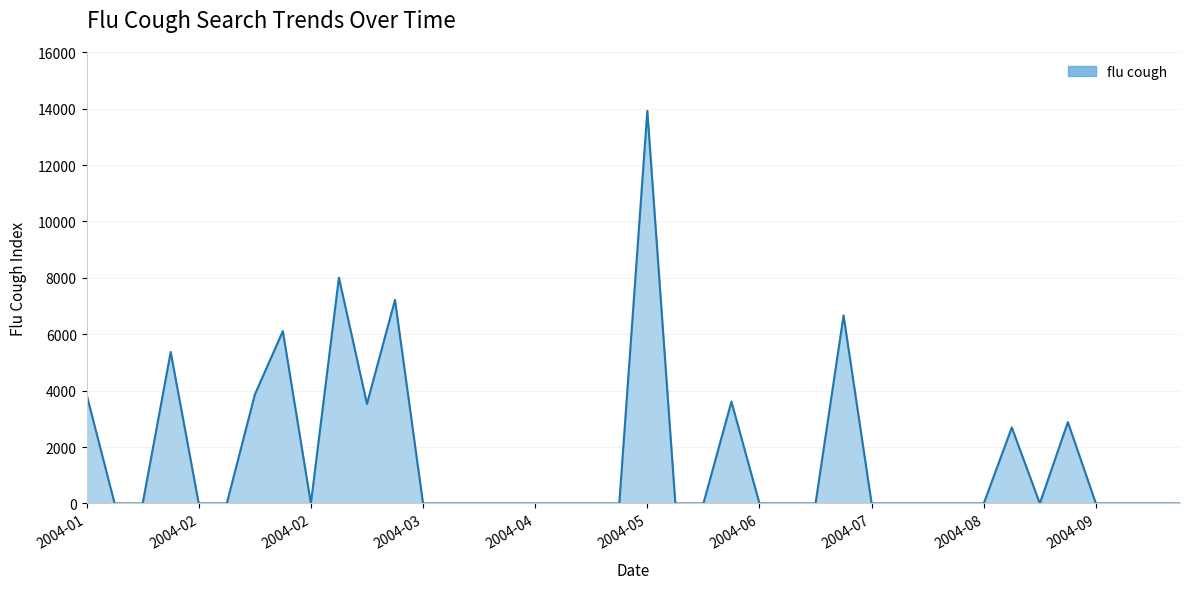

What is the greatest value displayed?

13921.6